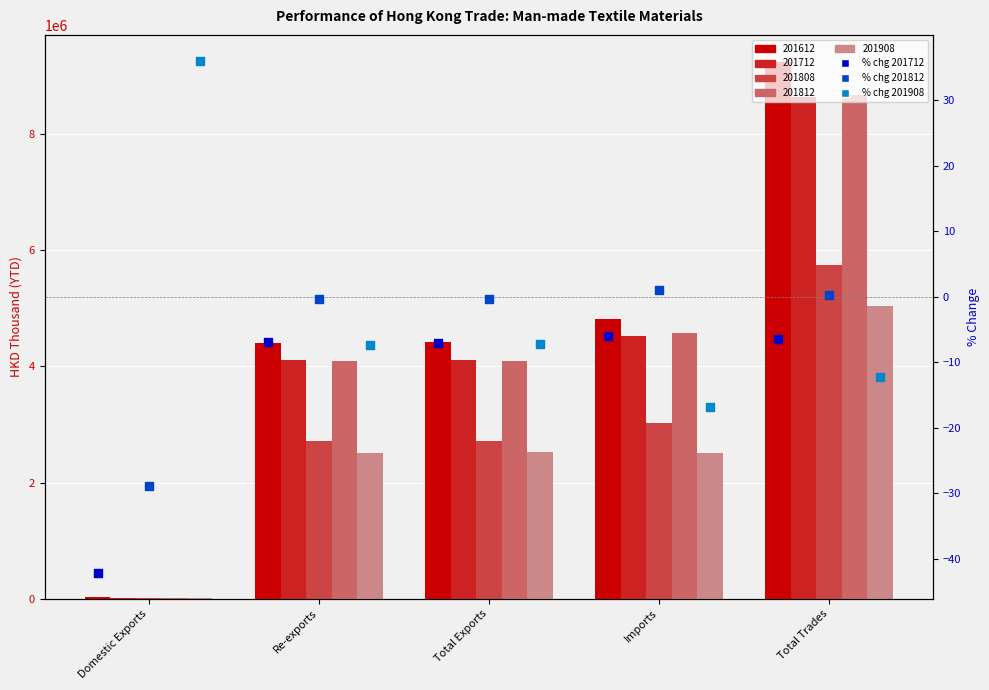

What is the total value across all series at Re-exports?

-14.6